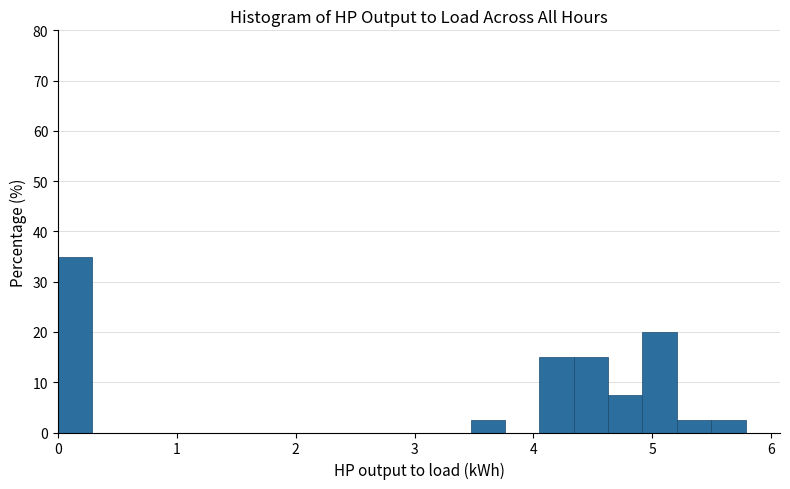

Read against the x-axis, roughly where is the centre of the tallest bar?

0.1